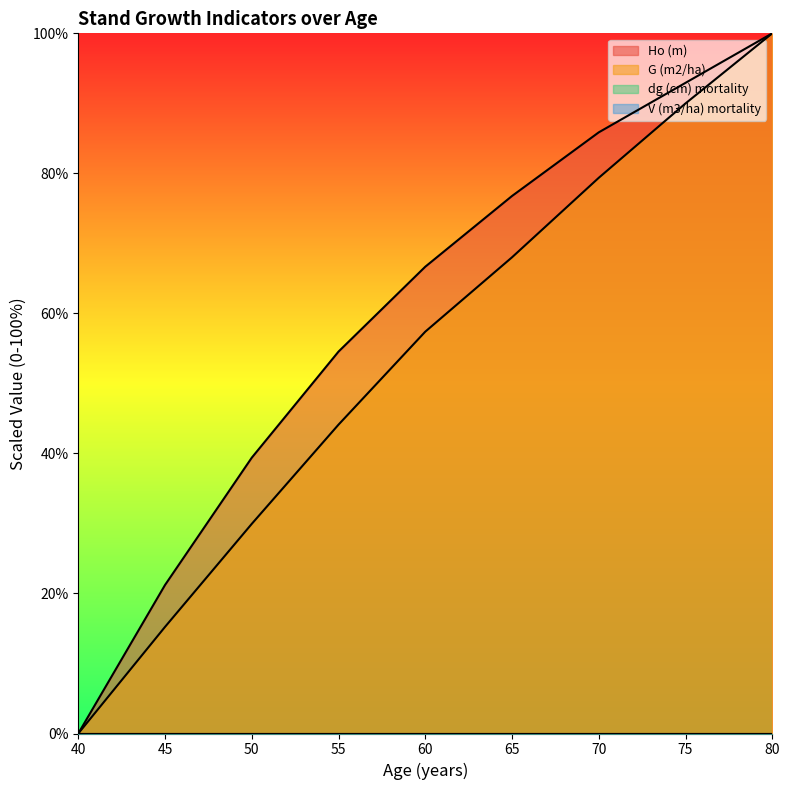

The Ho (m) series shows 62.8 at 40. True or false?

False